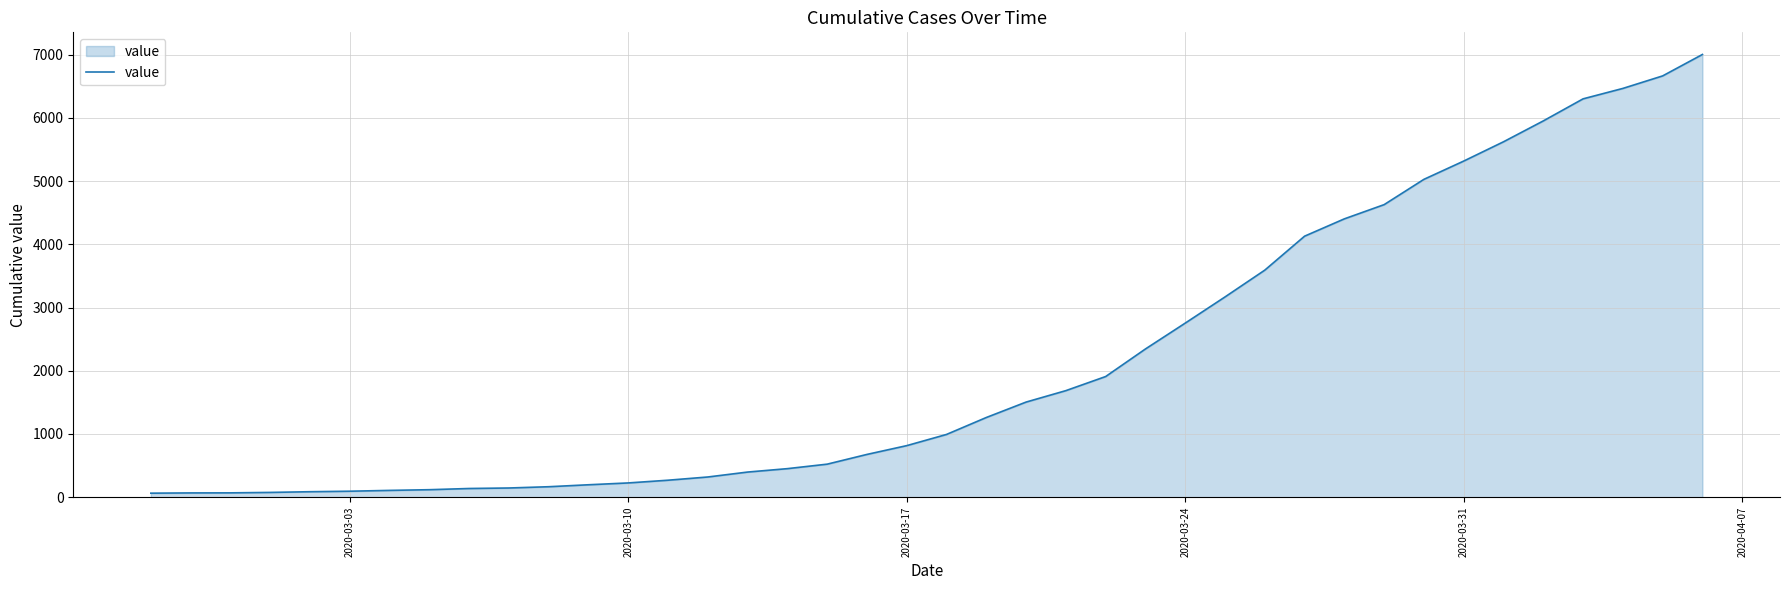

What is the greatest value displayed?

7003